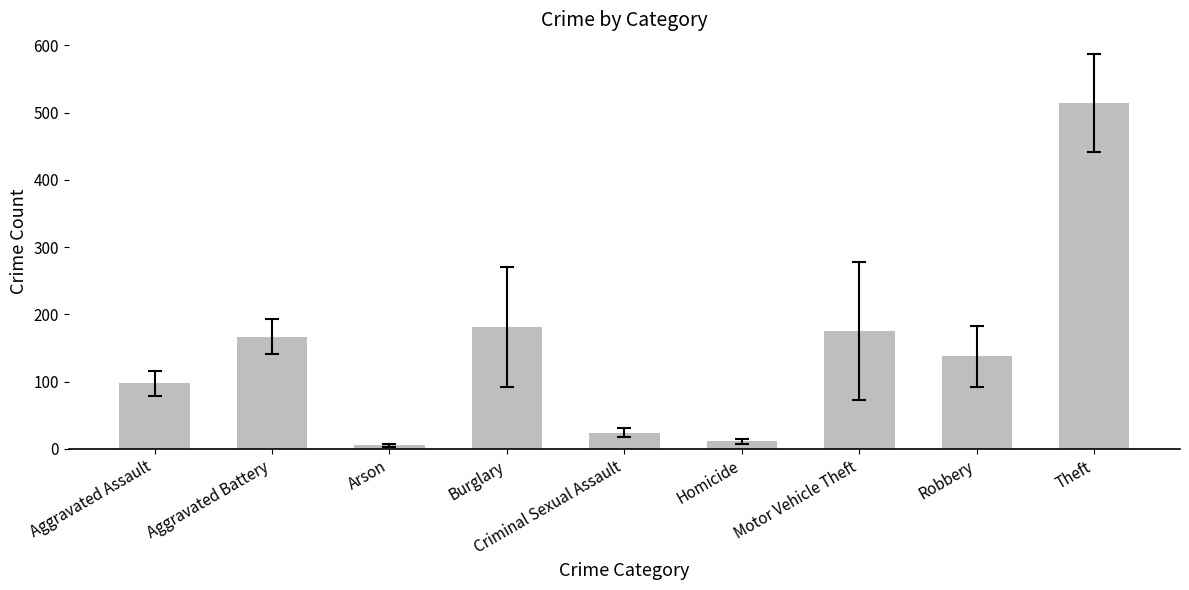

What is the label of the 6th bar from the right?

Burglary